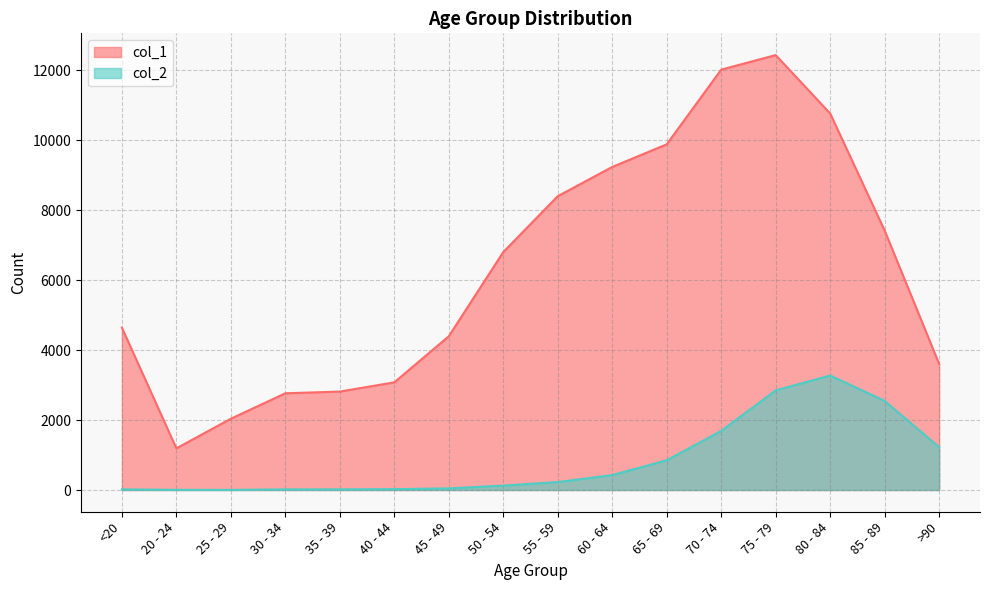

At 20 - 24, list the series in order from smallest to largest.

col_2, col_1